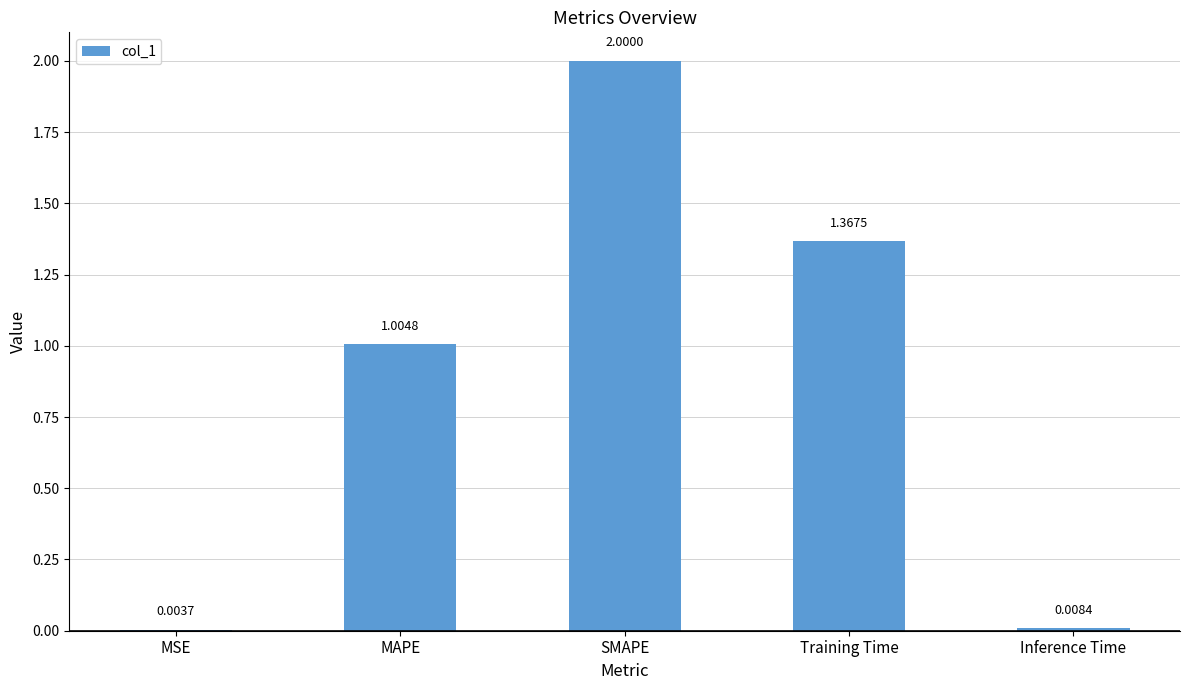

What is the sum of all values?

4.4